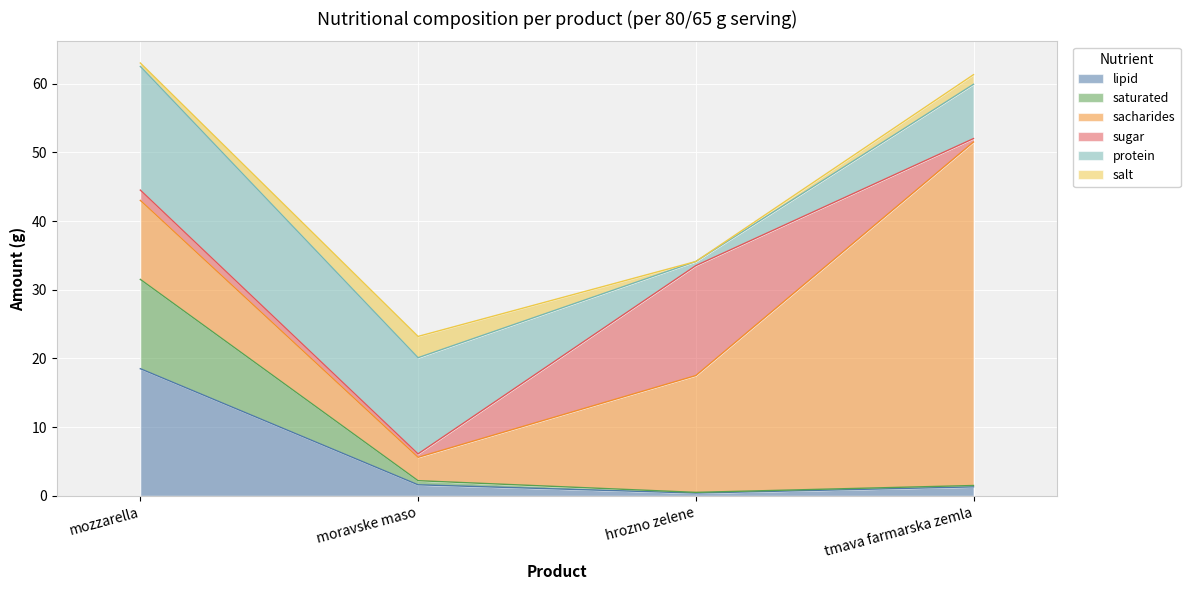

How many distinct data groups are displayed?

6